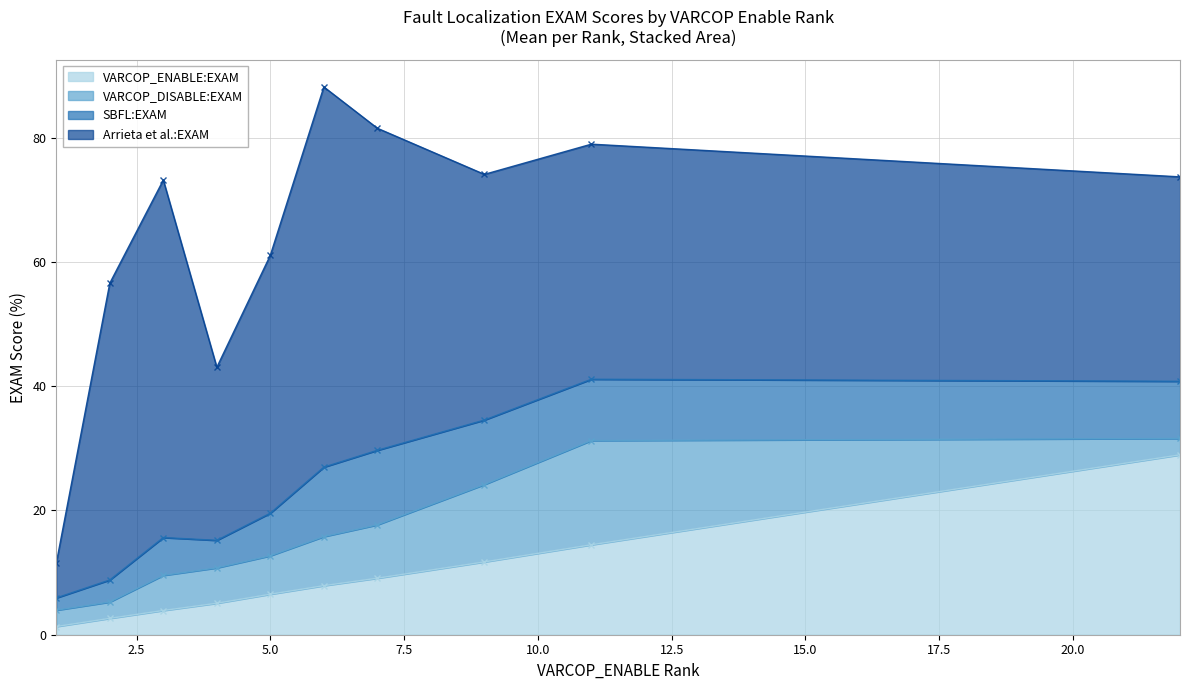

True or false: VARCOP_ENABLE:EXAM and SBFL:EXAM intersect in this chart.

True